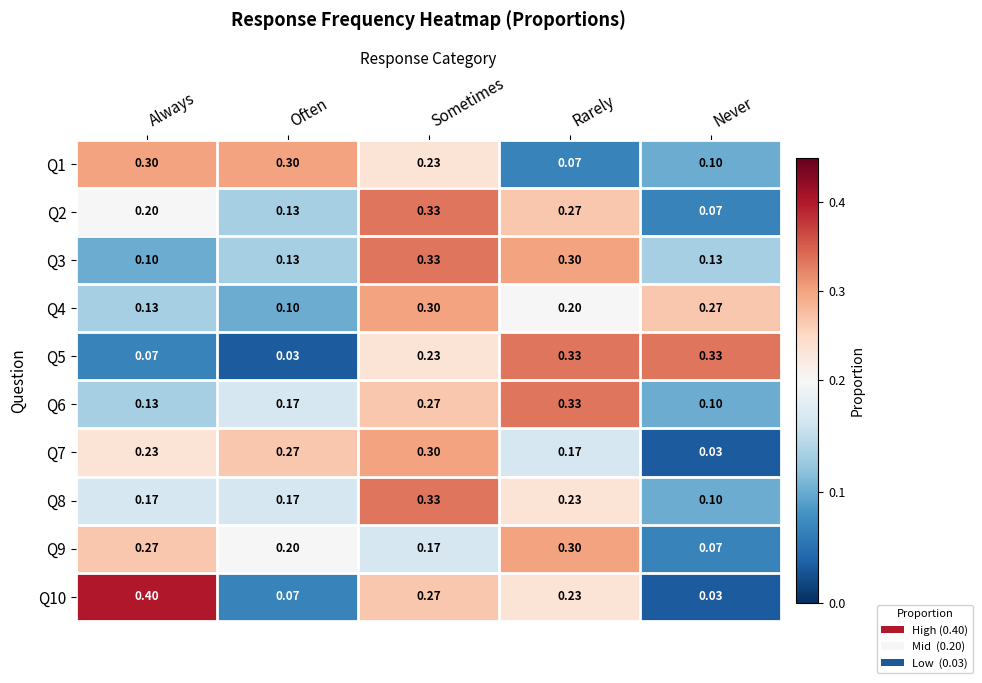

Which category has the highest value across all series?

Always